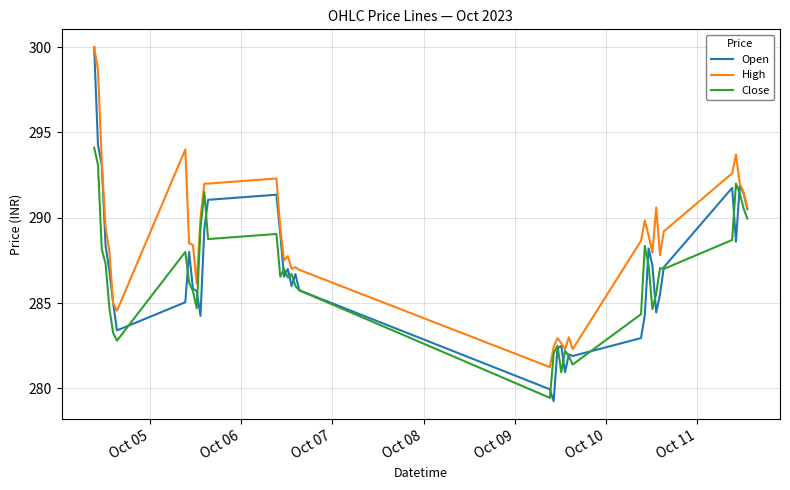

What is the maximum value shown in the chart?

300.0